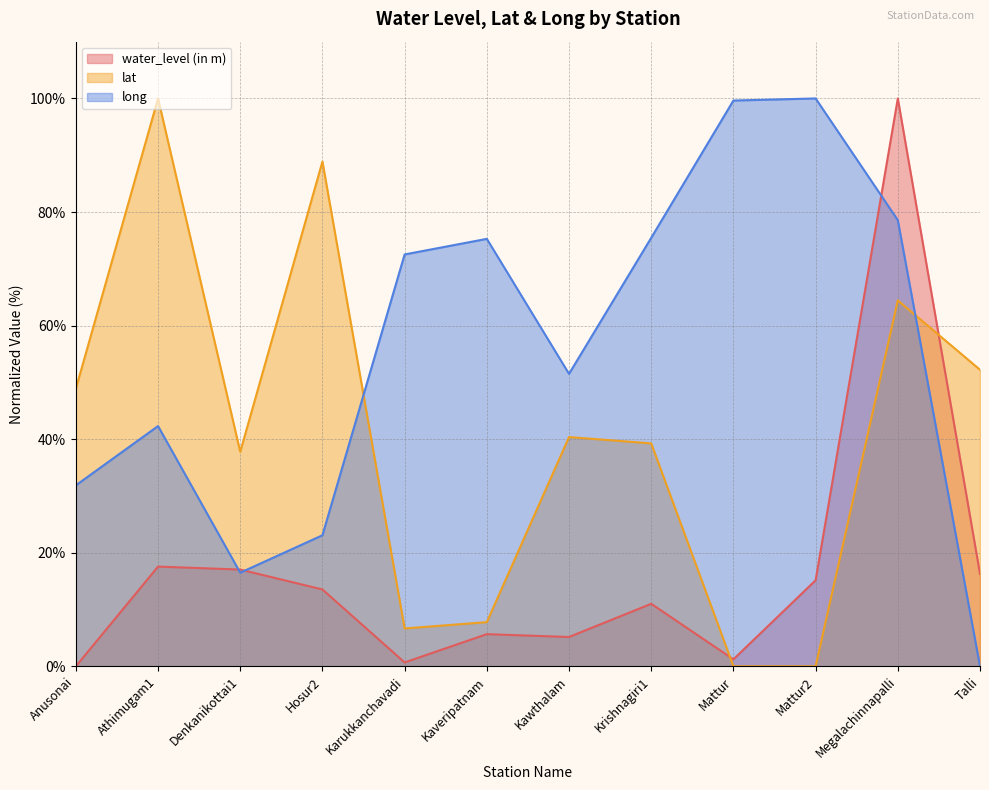

Rank the series by their average value, from highest to lowest.

long, lat, water_level (in m)